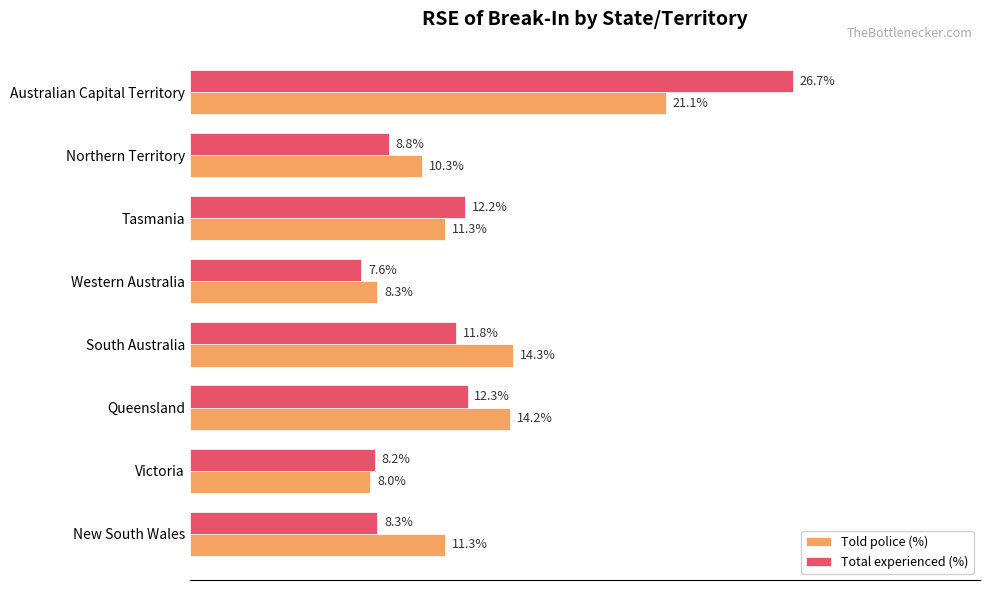

Which series has the largest total across all categories?

Told police (%)